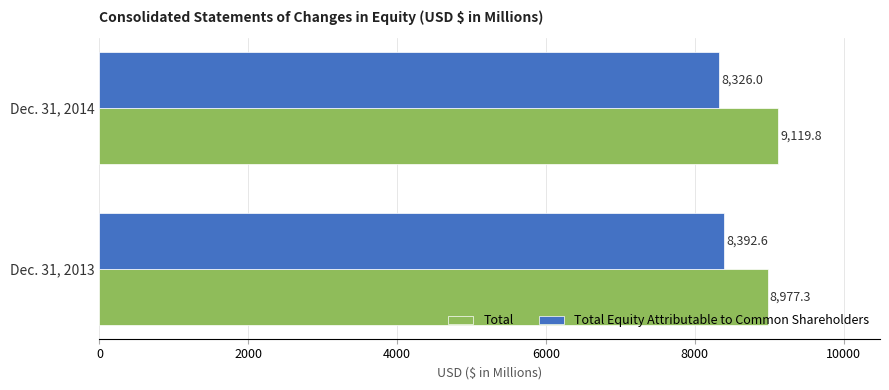

What is the difference between the maximum and minimum values in the Total Equity Attributable to Common Shareholders series?

66.6